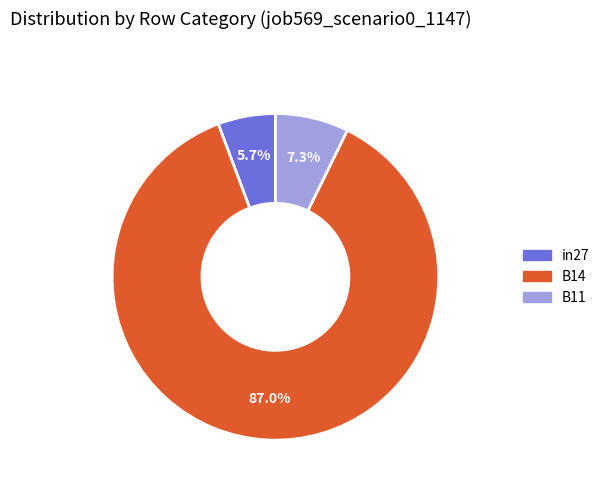

To the nearest percent, what is the average slice percentage?

33%